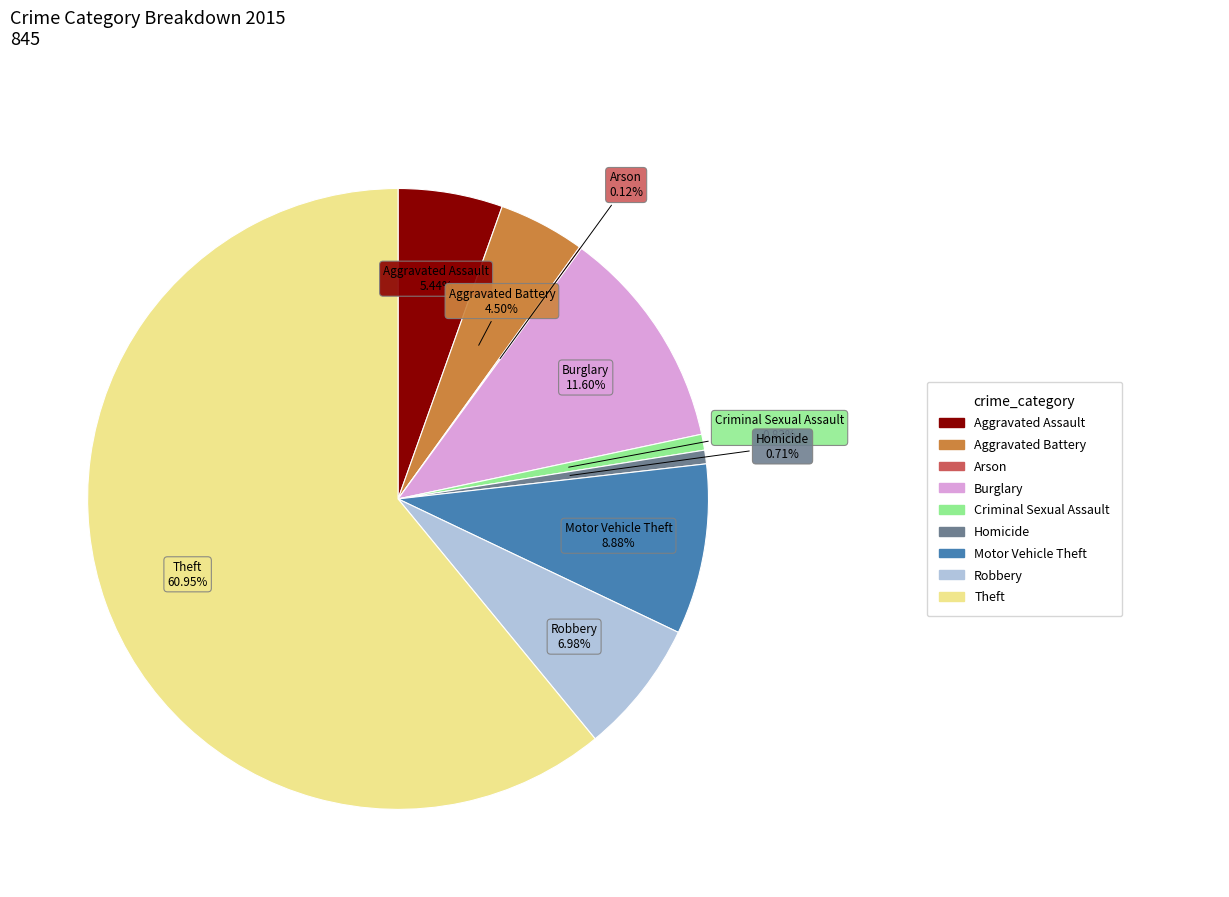

Does any single category account for the majority?

Yes